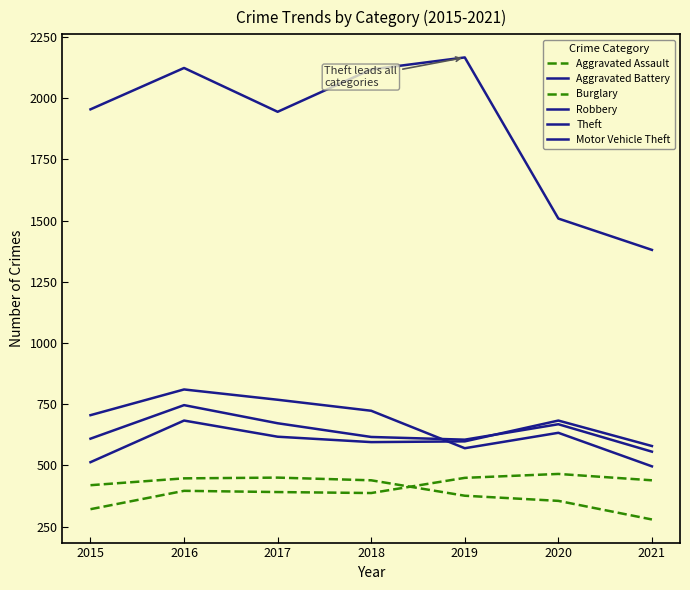

At which category is the sum across all series the highest?

2016